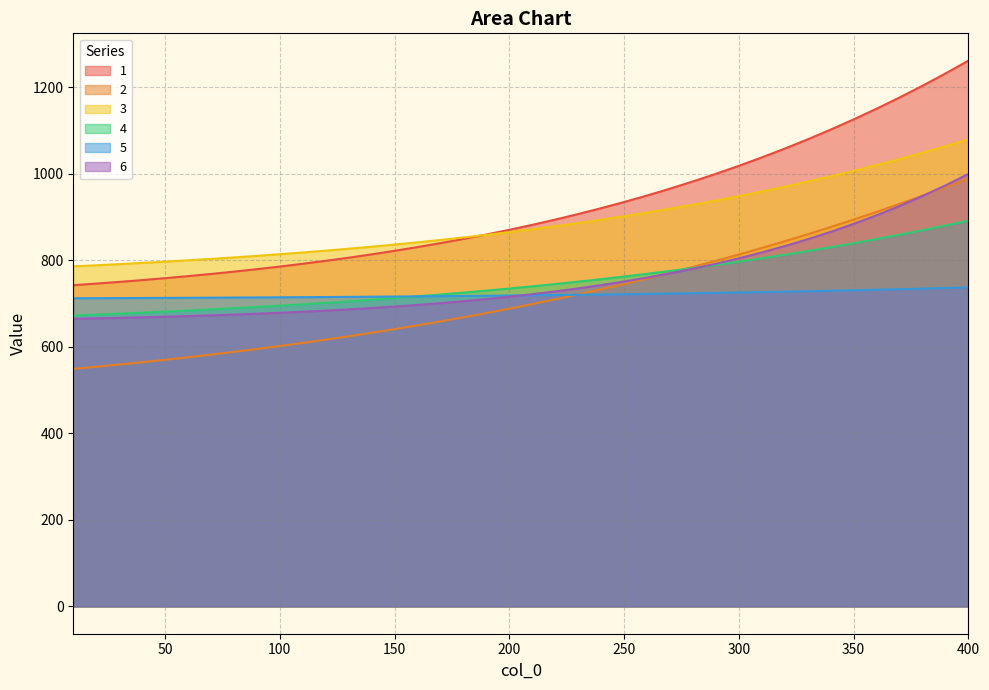

What is the approximate value of 1 at 310?

1038.2